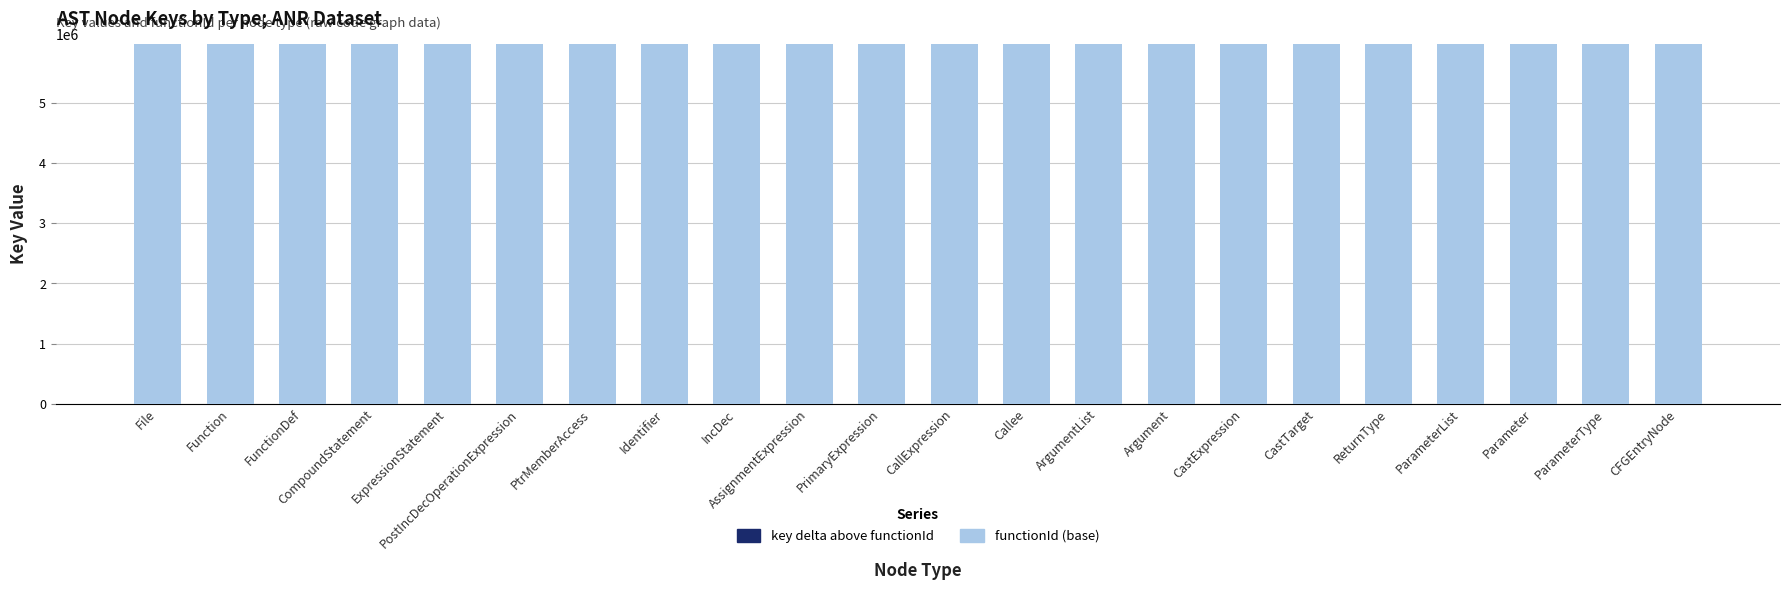

What is the sum of all functionId (base) values?

131427119